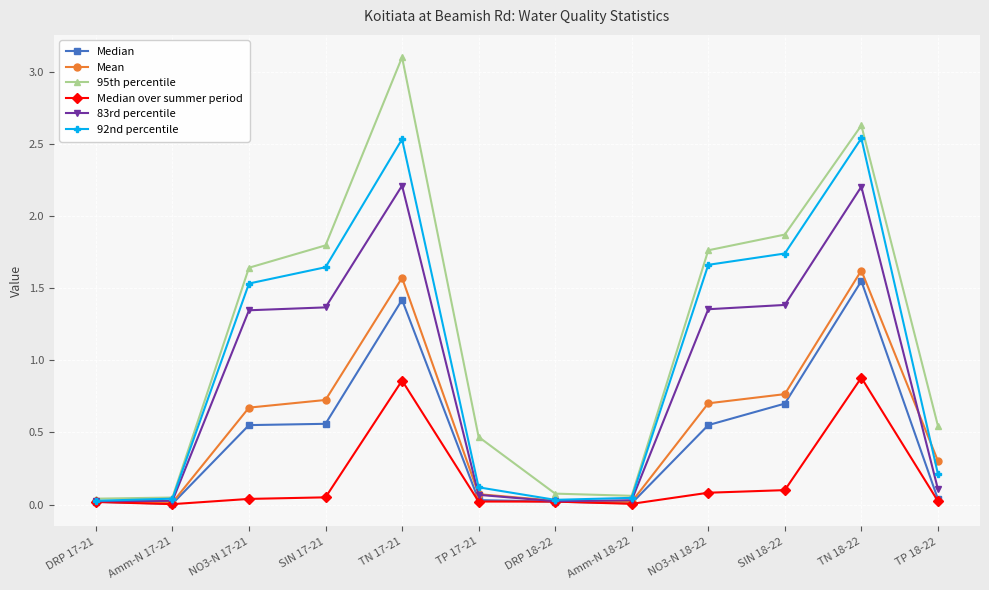

What is the sum of all 83rd percentile values?

10.1